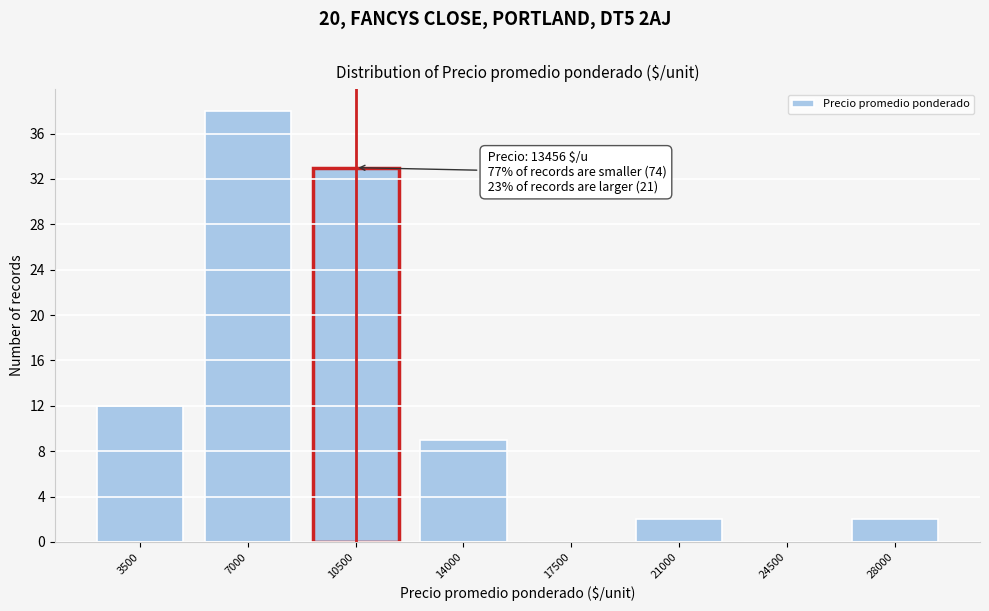

Reading left to right, list all the values displayed in this chart.

3500=12	7000=38	10500=33	14000=9	17500=0	21000=2	24500=0	28000=2